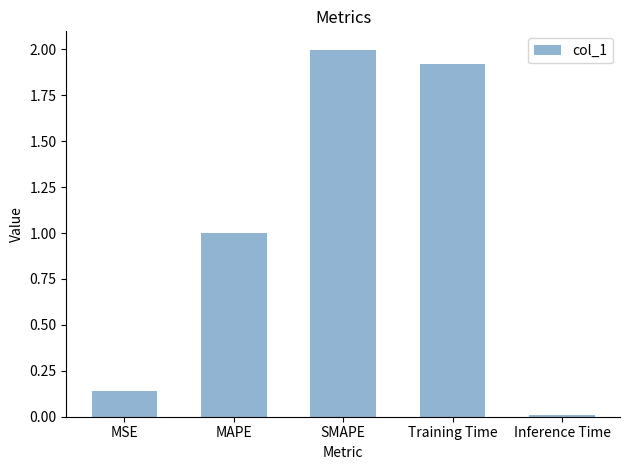

What is the sum of the values at Training Time and MAPE?

2.9